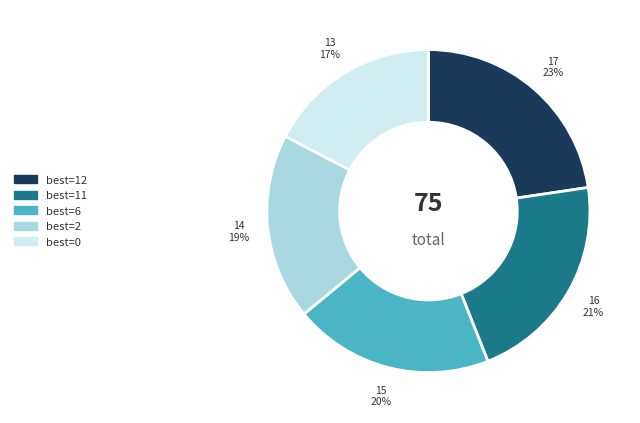

Which has a higher value, best=12 or best=11?

best=12